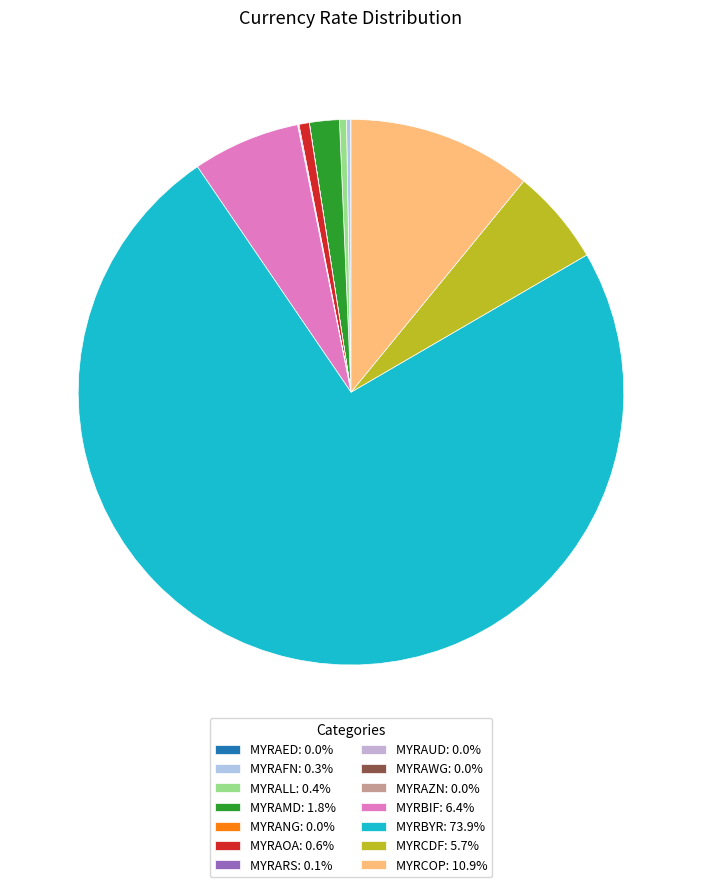

Between MYRANG and MYRALL, which is larger?

MYRALL